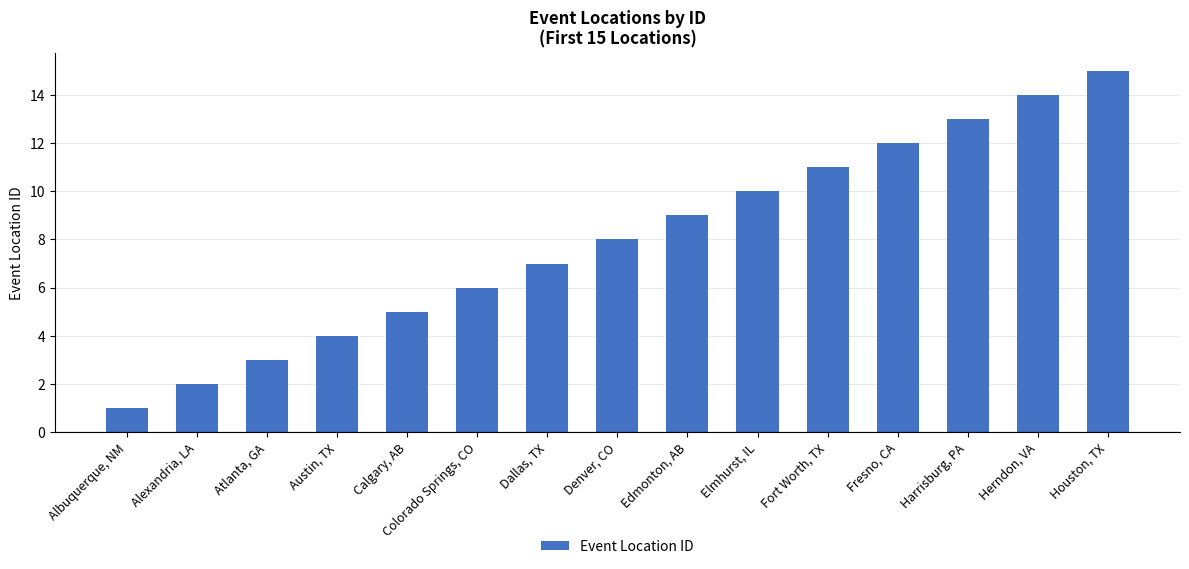

Between Denver, CO and Dallas, TX, which is larger?

Denver, CO